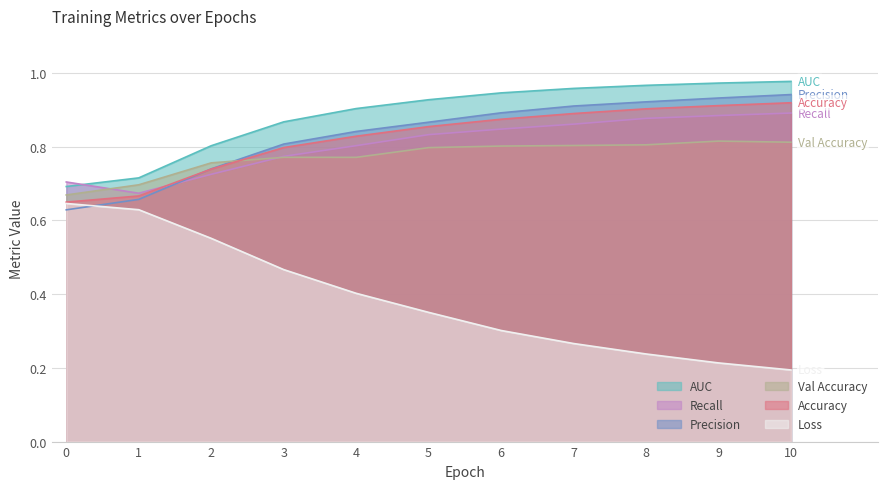

In recall, how many points are lower than both neighbors (excluding endpoints)?

1